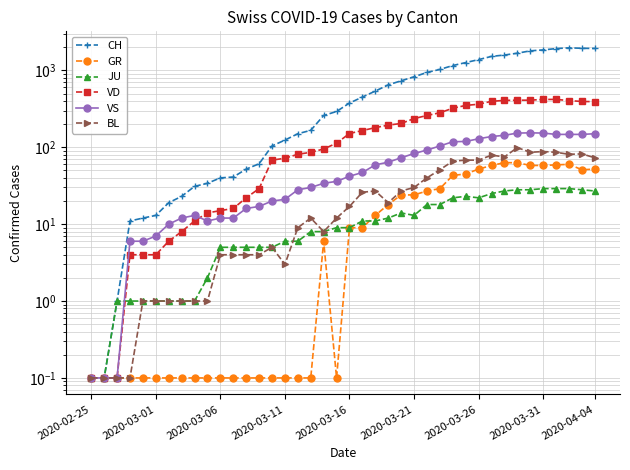

What is the approximate value of CH at 11?

41.0